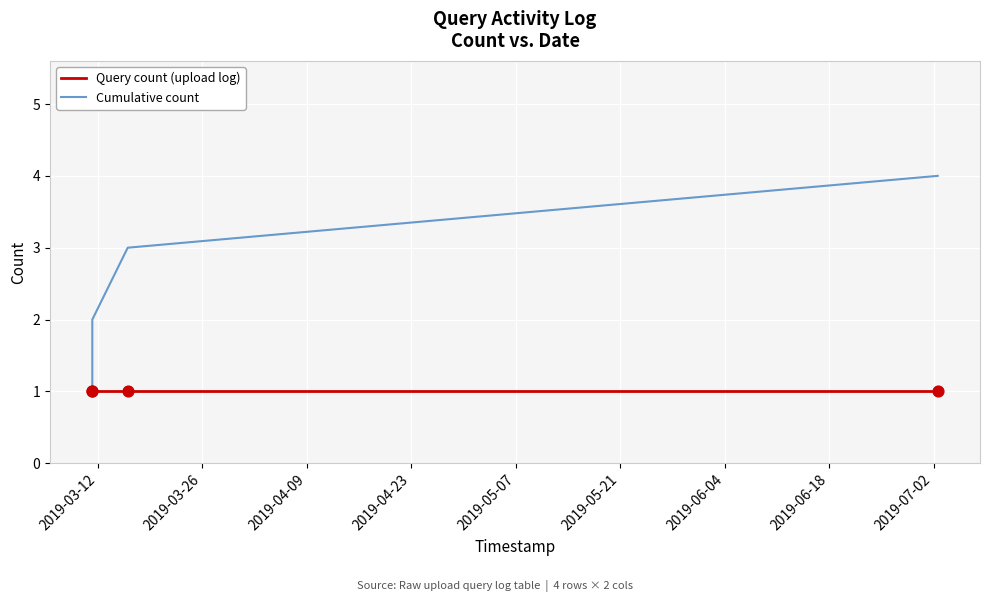

Which series has the largest total across all categories?

Cumulative count